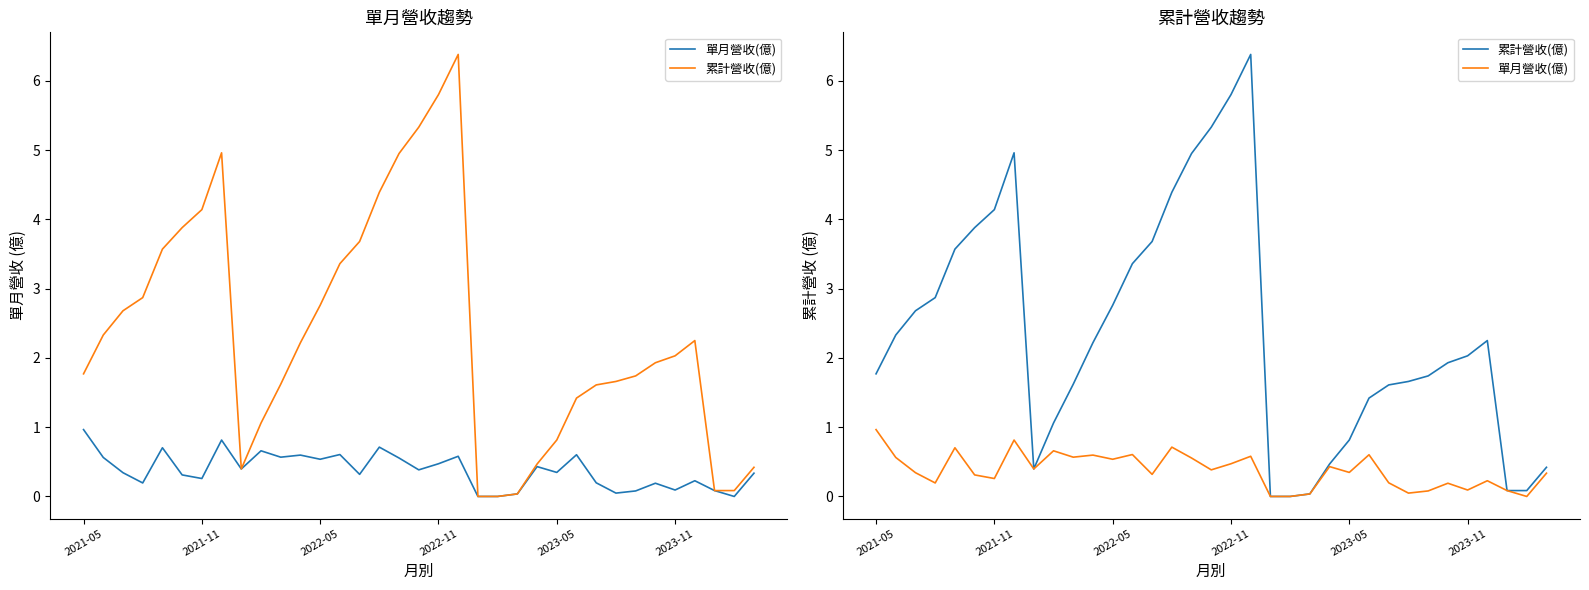

Does the chart have visible grid lines?

No